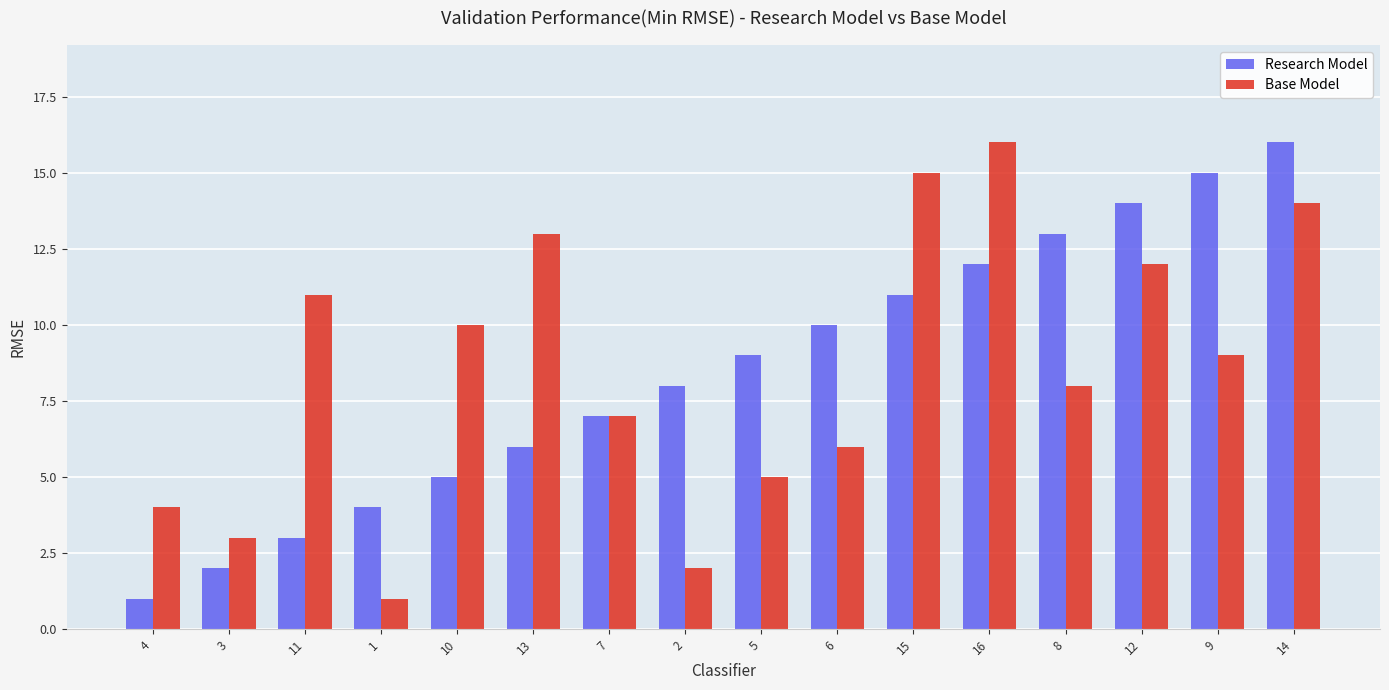

What is the sum of the Base Model values at 16 and 9?

25